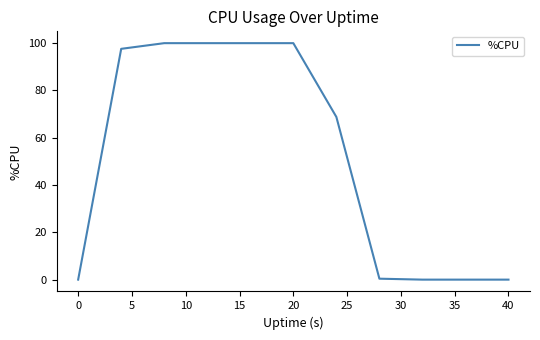

What is the greatest value displayed?

100.0